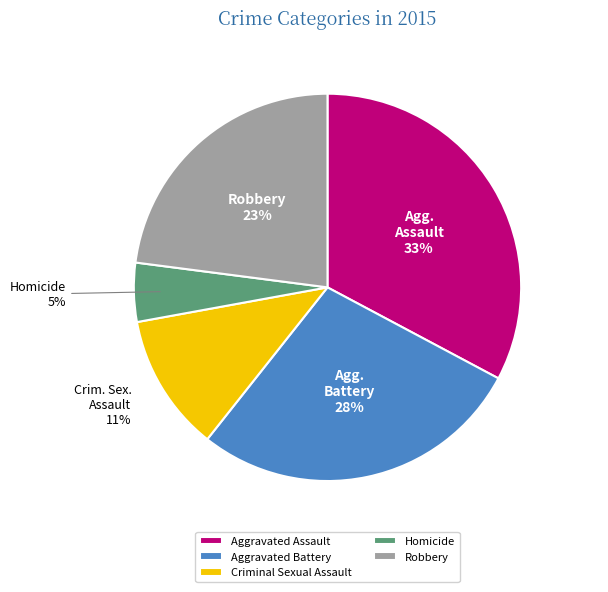

Which category has the smallest portion of the pie?

Homicide